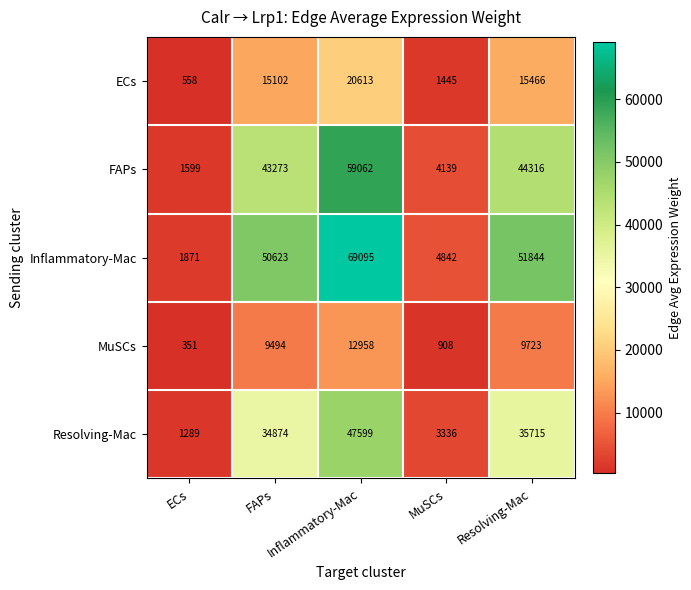

What is the minimum value shown in the chart?

351